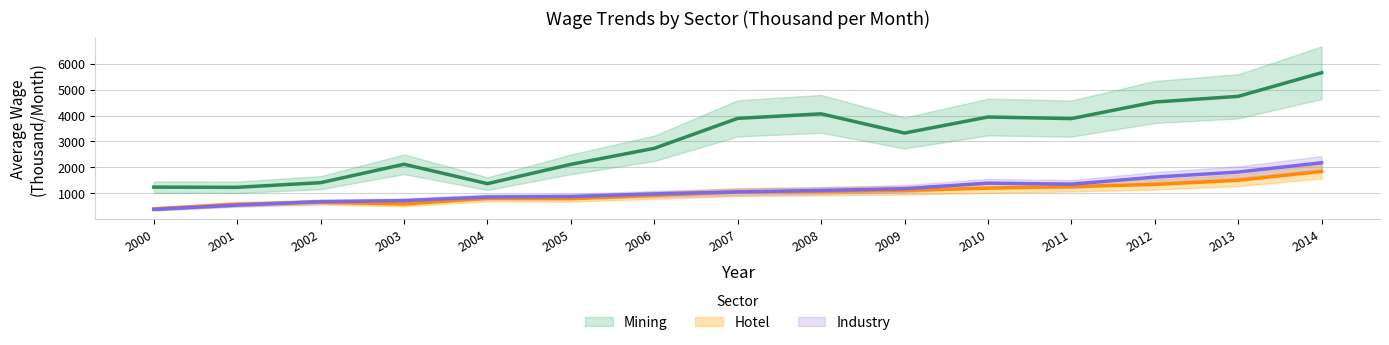

How many times do Hotel and Industry cross each other?

1